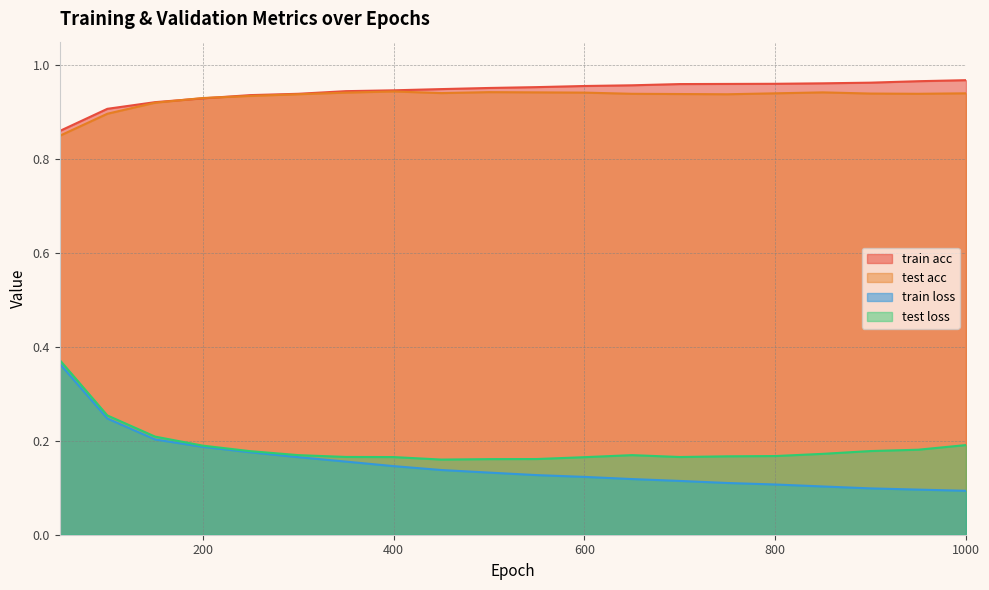

Reading right to left, list all the values displayed in this chart.

train acc: 1000=1.0	950=1.0	900=1.0	850=1.0	800=1.0	750=1.0	700=1.0	650=1.0	600=1.0	550=1.0	500=1.0	450=0.9	400=0.9	350=0.9	300=0.9	250=0.9	200=0.9	150=0.9	100=0.9	50=0.9
test acc: 1000=0.9	950=0.9	900=0.9	850=0.9	800=0.9	750=0.9	700=0.9	650=0.9	600=0.9	550=0.9	500=0.9	450=0.9	400=0.9	350=0.9	300=0.9	250=0.9	200=0.9	150=0.9	100=0.9	50=0.8
train loss: 1000=0.1	950=0.1	900=0.1	850=0.1	800=0.1	750=0.1	700=0.1	650=0.1	600=0.1	550=0.1	500=0.1	450=0.1	400=0.1	350=0.2	300=0.2	250=0.2	200=0.2	150=0.2	100=0.2	50=0.4
test loss: 1000=0.2	950=0.2	900=0.2	850=0.2	800=0.2	750=0.2	700=0.2	650=0.2	600=0.2	550=0.2	500=0.2	450=0.2	400=0.2	350=0.2	300=0.2	250=0.2	200=0.2	150=0.2	100=0.3	50=0.4